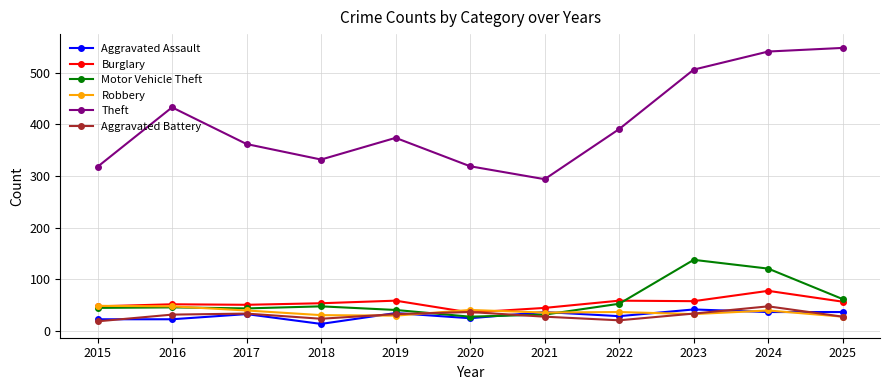

What is the value of the Robbery point at the 11th from the left?

28